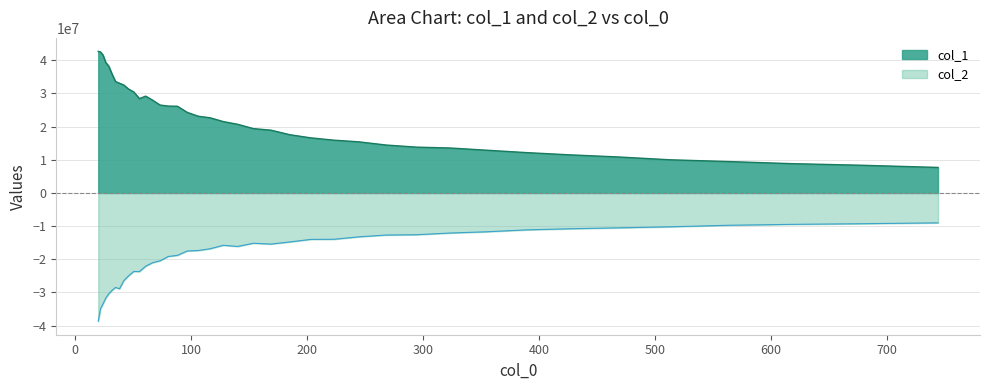

True or false: col_2 and col_1 cross at least once.

False